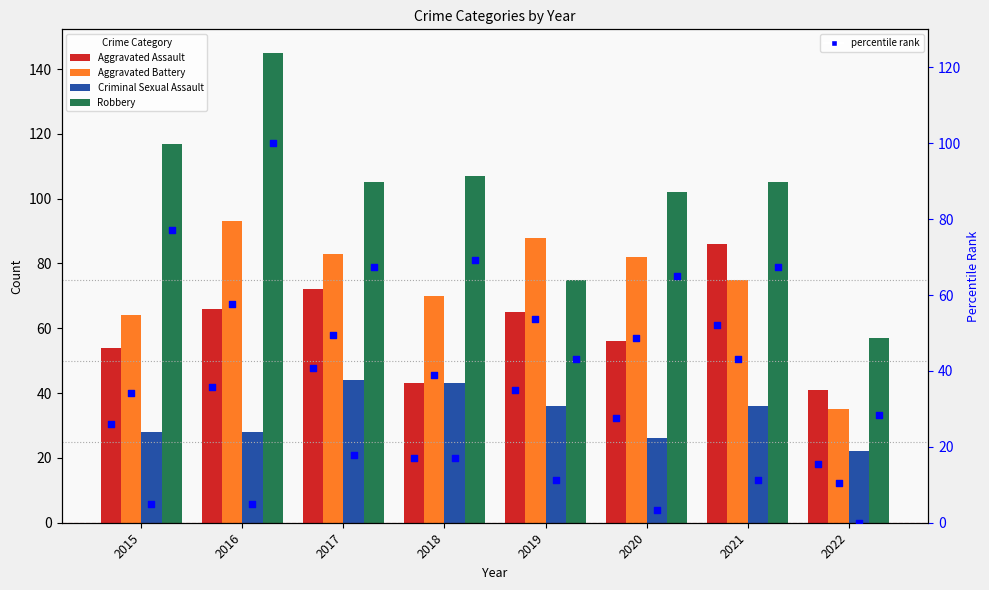

At how many categories does at least one series exceed 136?

1